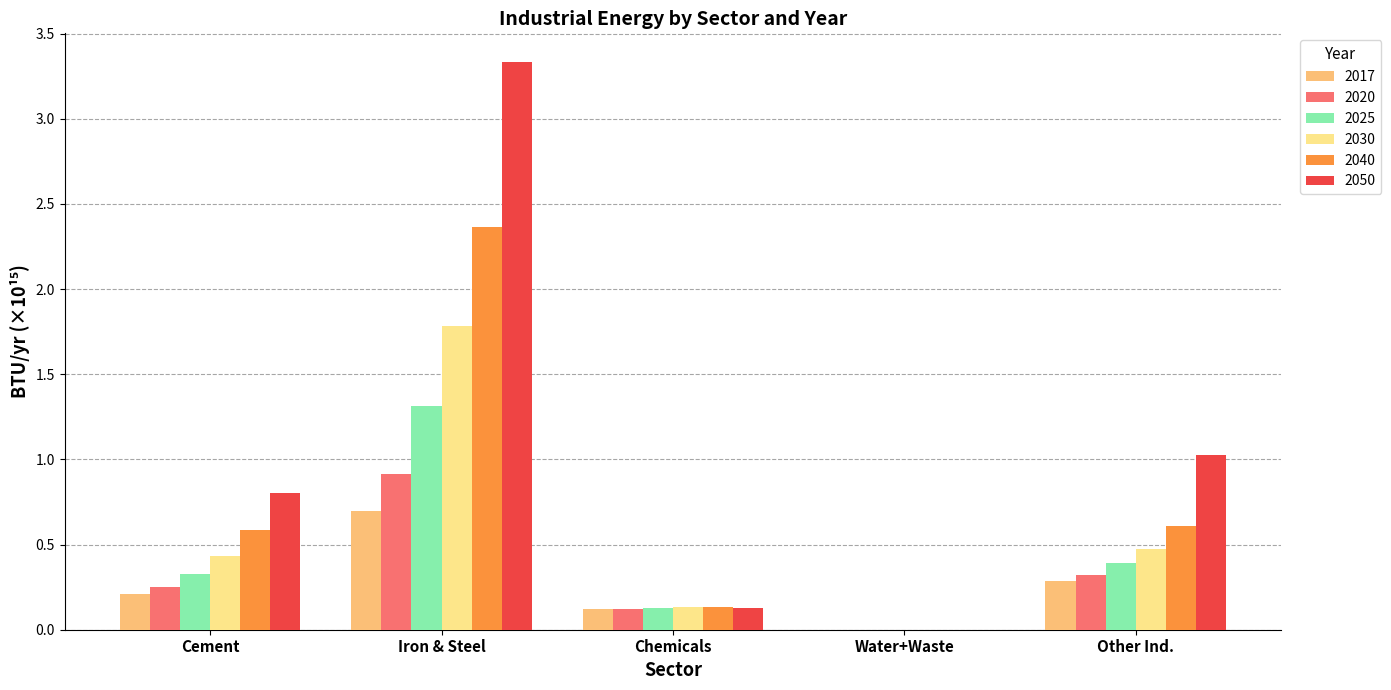

Between Iron & Steel and Chemicals, which series saw the biggest shift?

2050